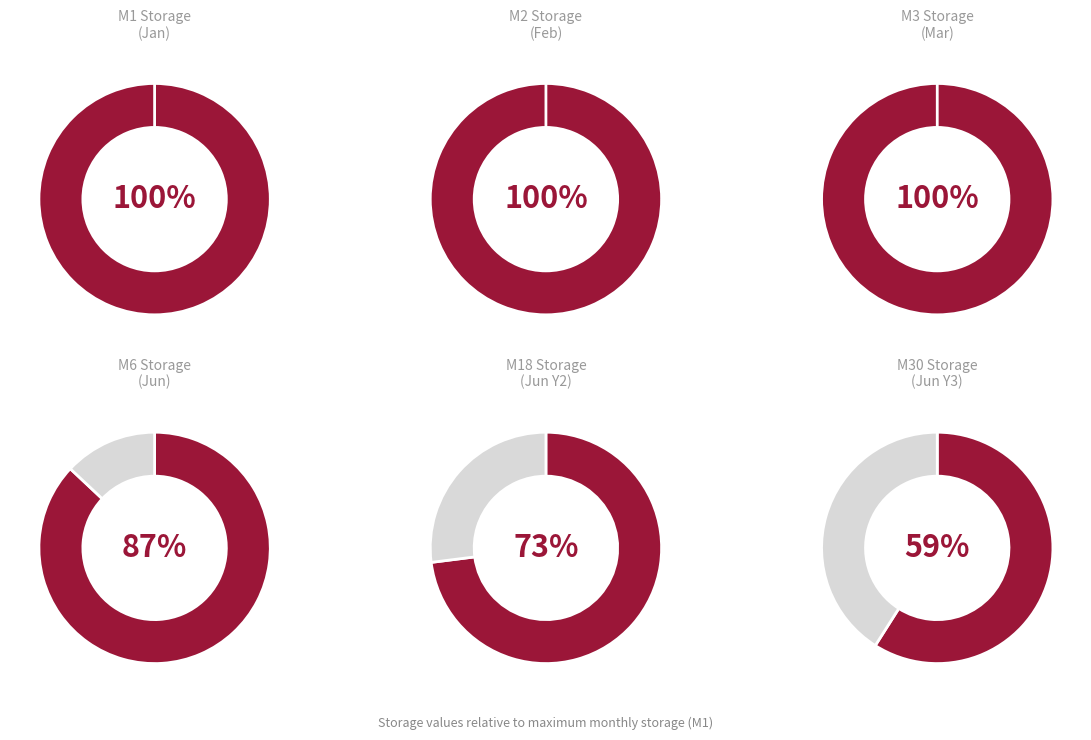

Which has a higher value, M30 or M3?

M3